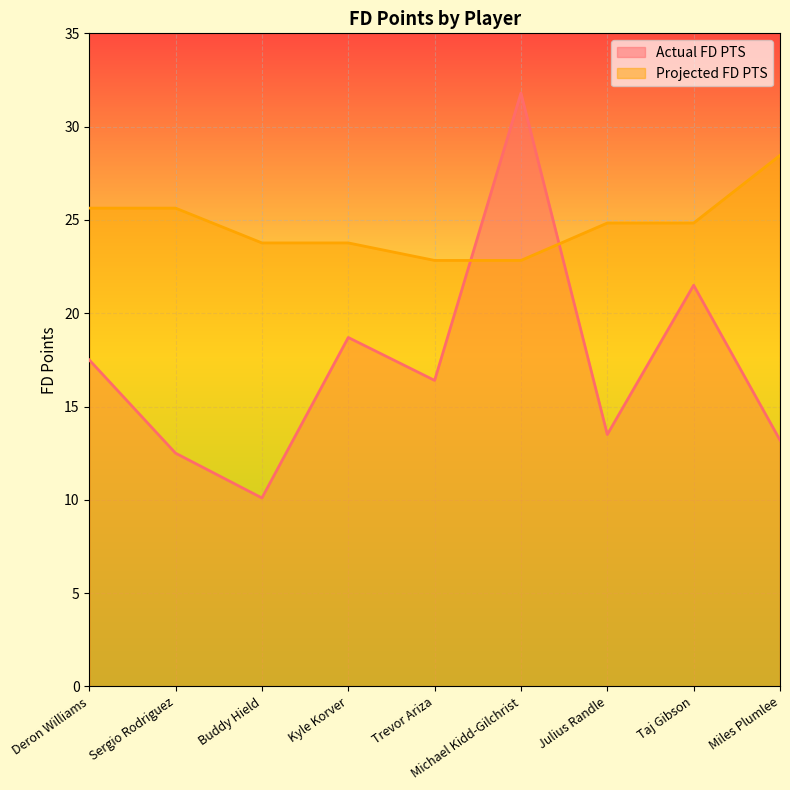

Is the value of Actual FD PTS at Sergio Rodriguez greater than the value of Projected FD PTS at Taj Gibson?

No